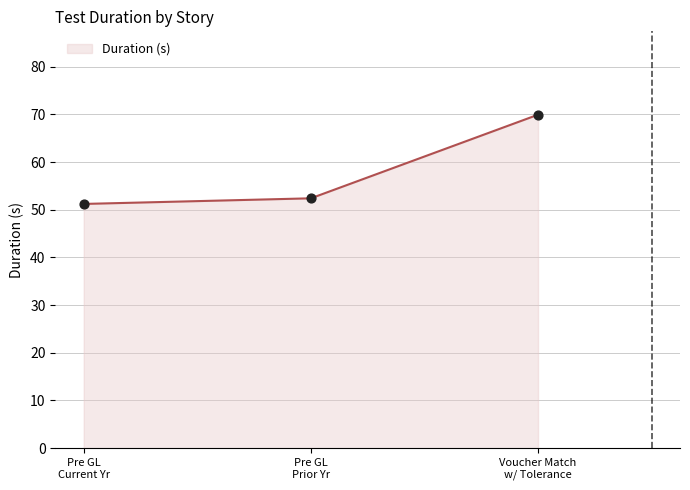

What is the maximum value shown in the chart?

69.9